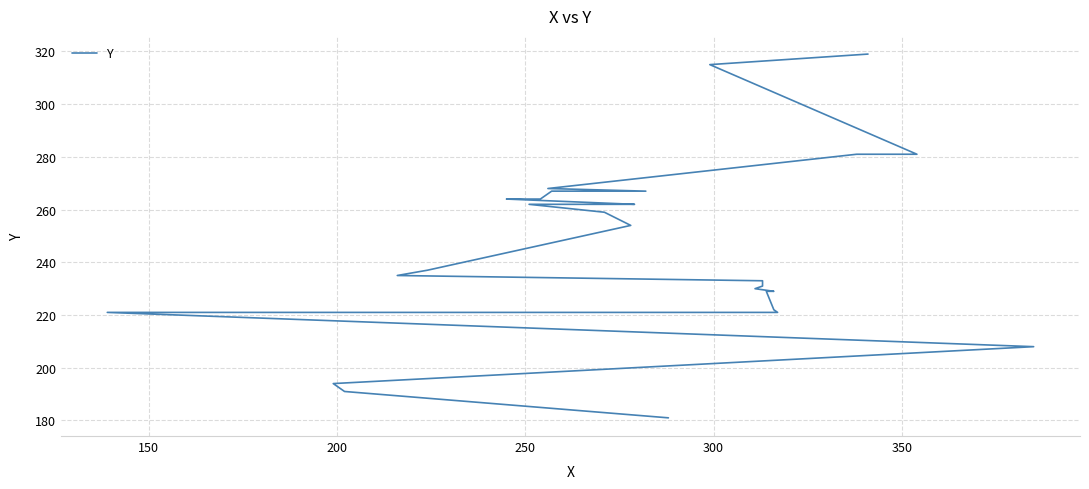

Is this an area chart (filled region under the line)?

No